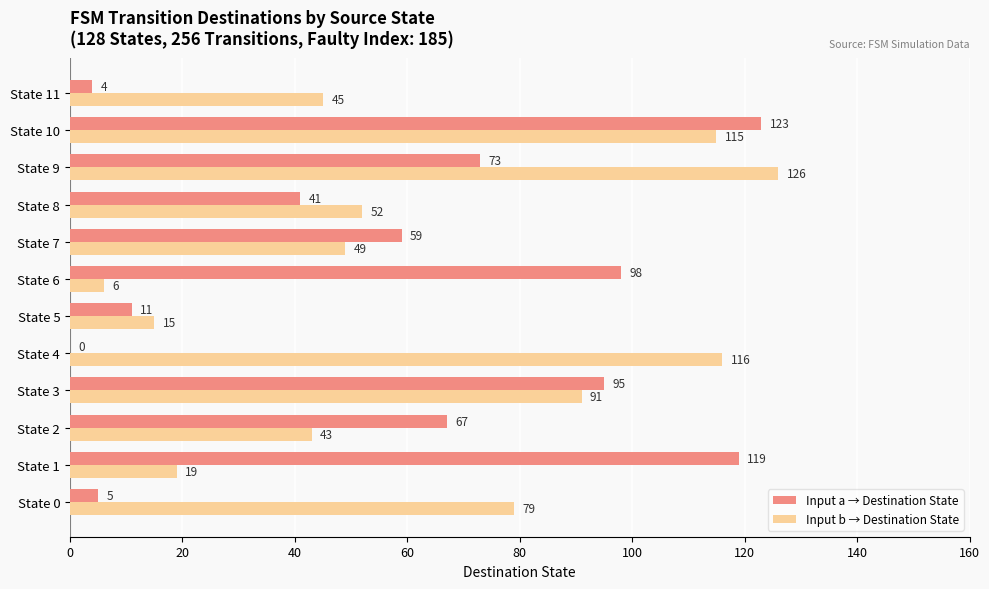

What is the sum of all Input b → Destination State values?

756